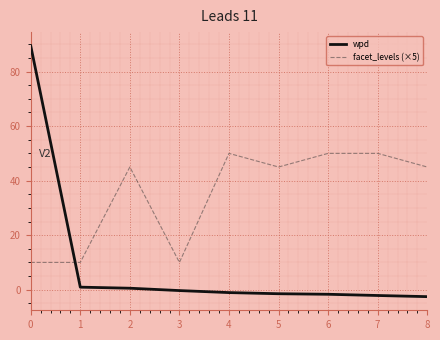

The value of facet_levels (×5) at 4 is 50.0. True or false?

True